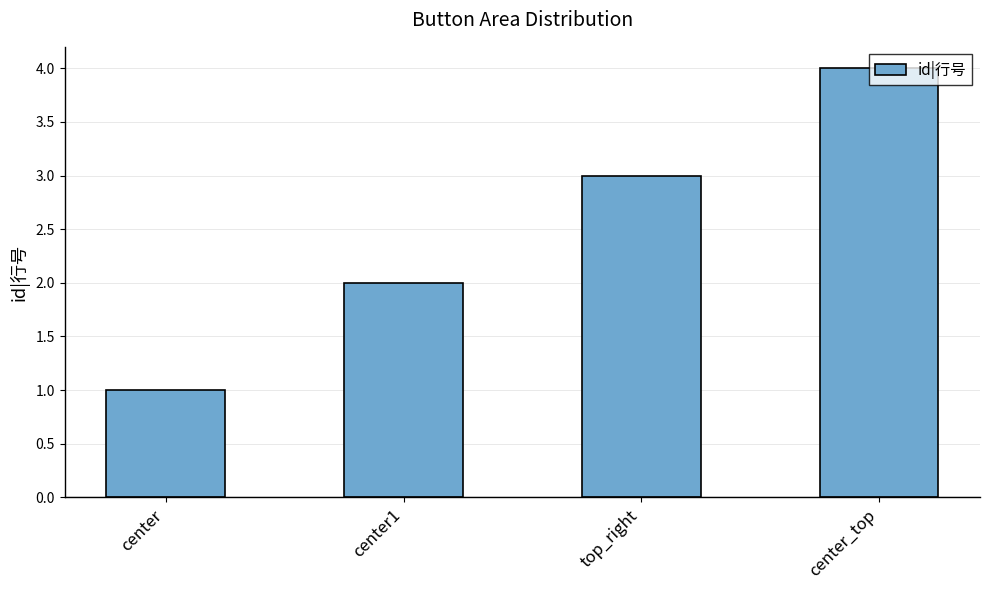

What is the label of the 1st bar from the right?

center_top